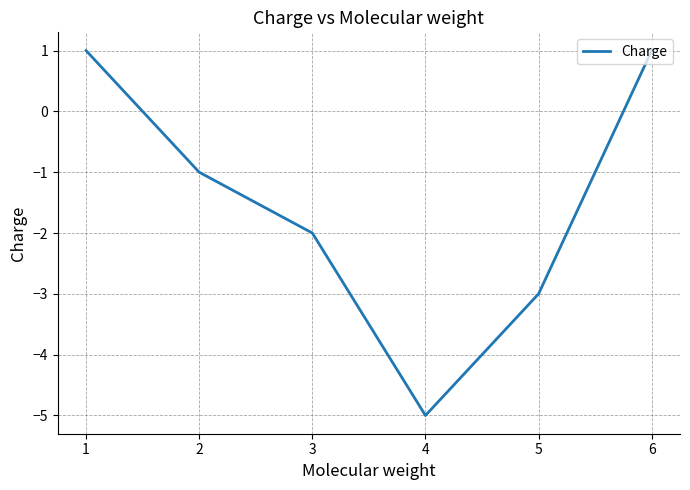

What is the difference between the maximum and minimum values?

6